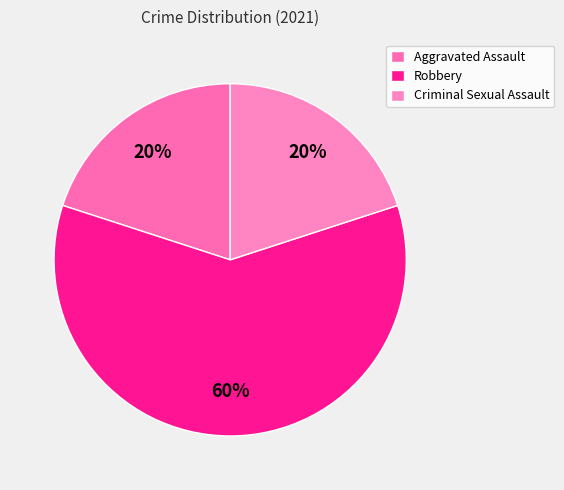

True or false: Criminal Sexual Assault accounts for 28% of the total.

False